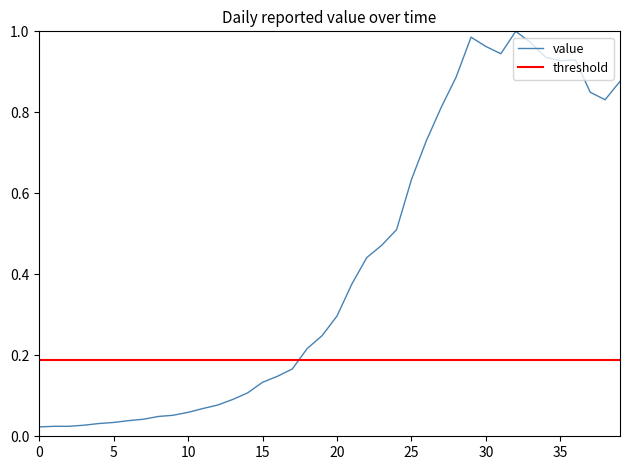

The value of value at 20 is 0.1. True or false?

False